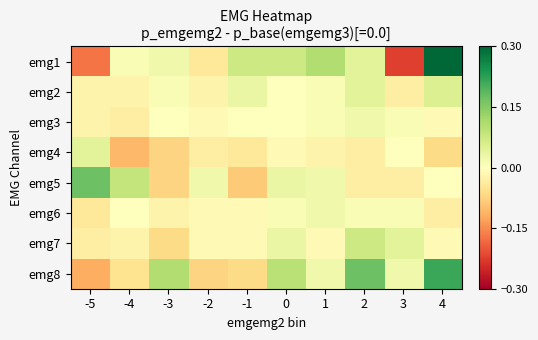

Which series changed the most between -2 and 0?

emg8